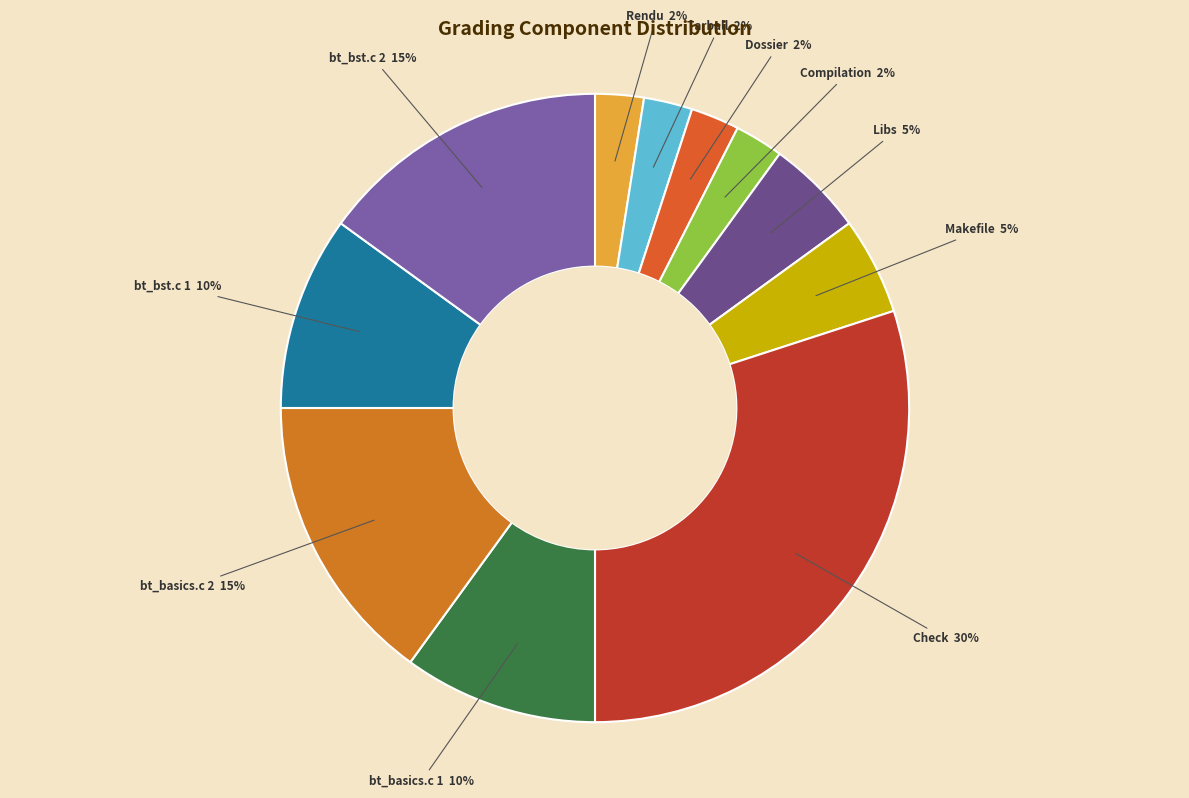

How many slices are in this pie chart?

11